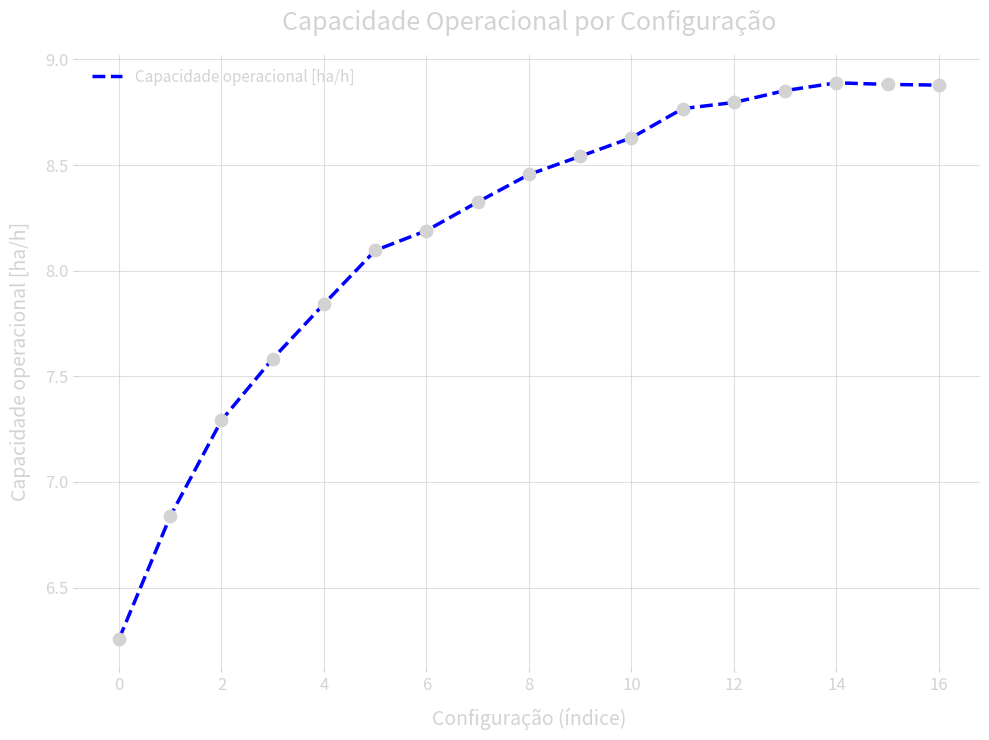

What is the difference between the maximum and minimum values?

2.6